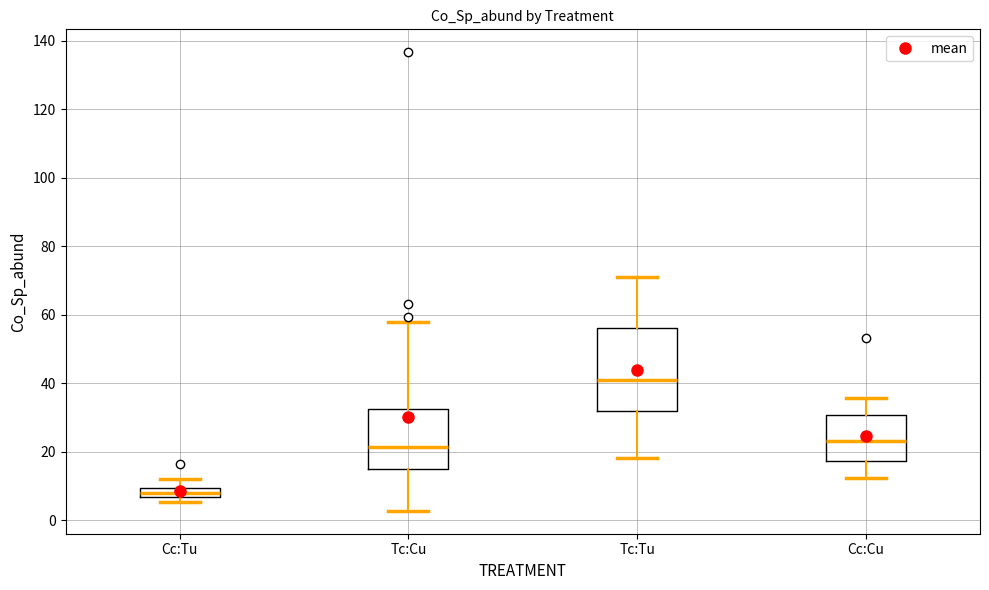

Comparing the boxes themselves (not the whiskers), which one is the tallest?

Tc:Tu